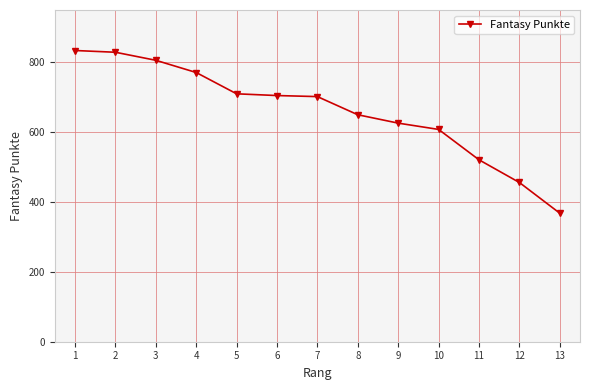

What is the greatest value displayed?

834